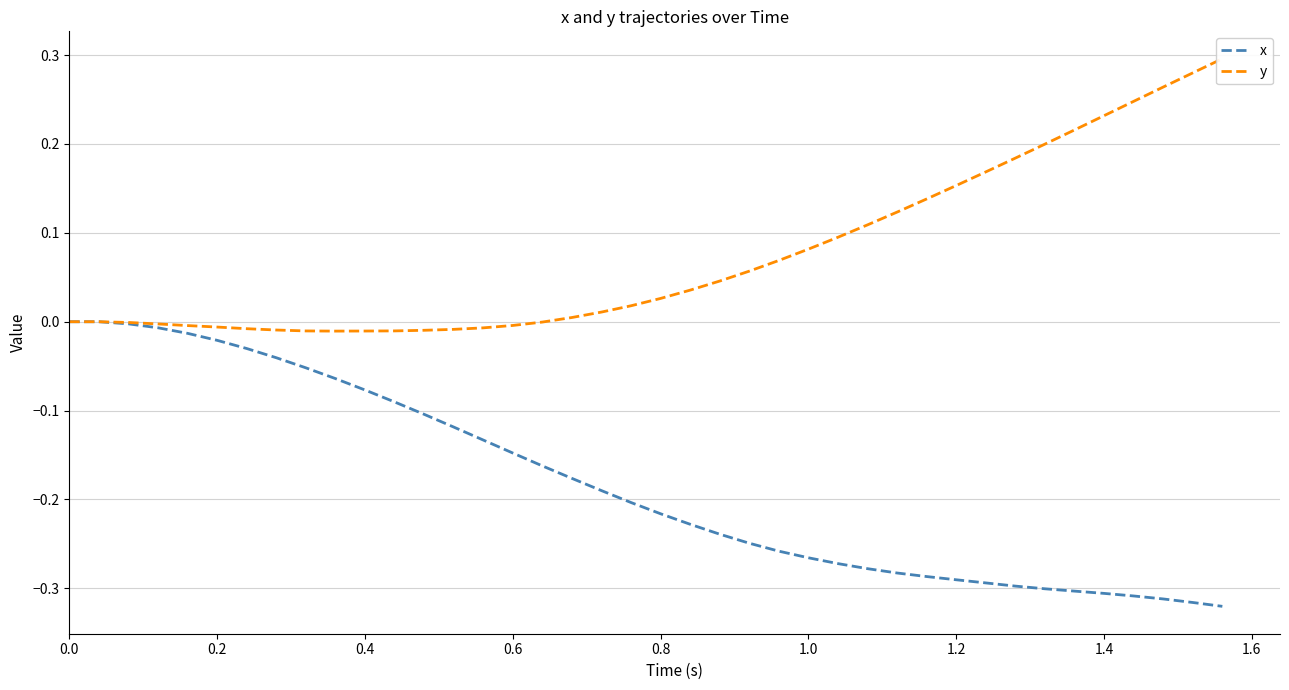

How many values in y are below zero?

15